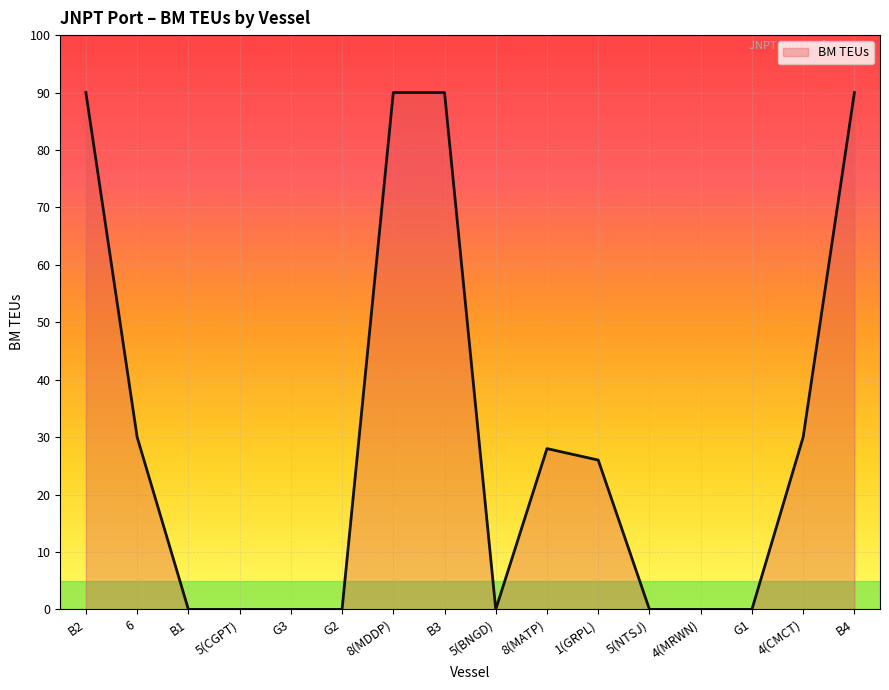

How many lines are shown in the chart?

1